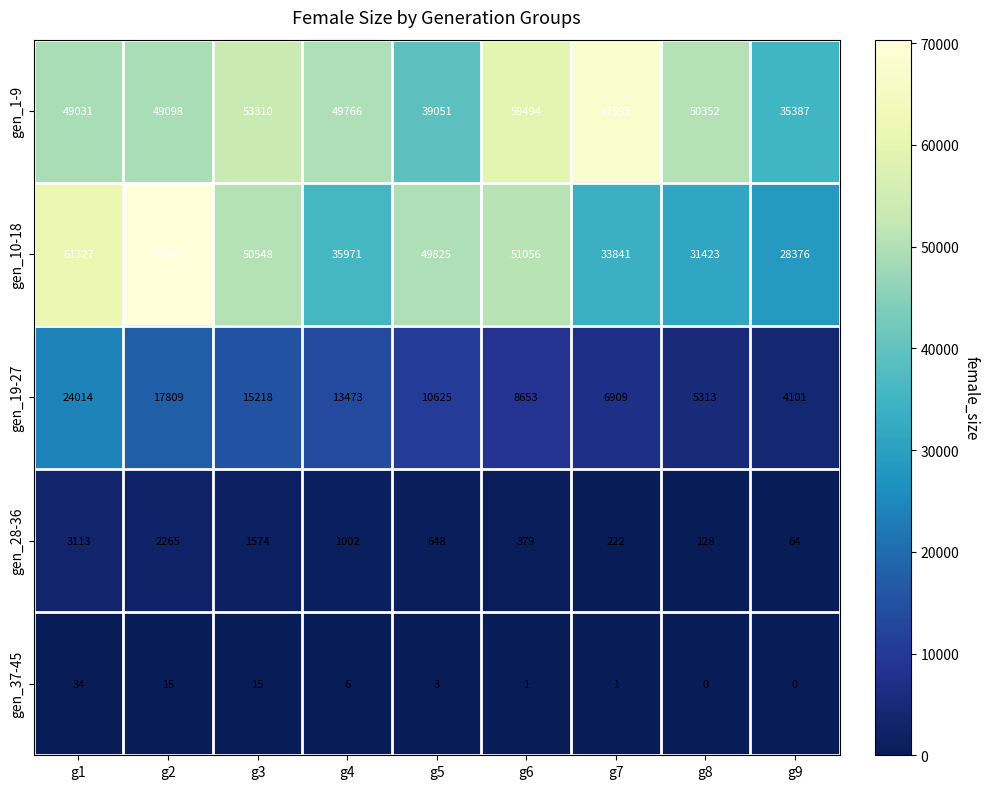

What is the average value of the gen_19-27 series?

11791